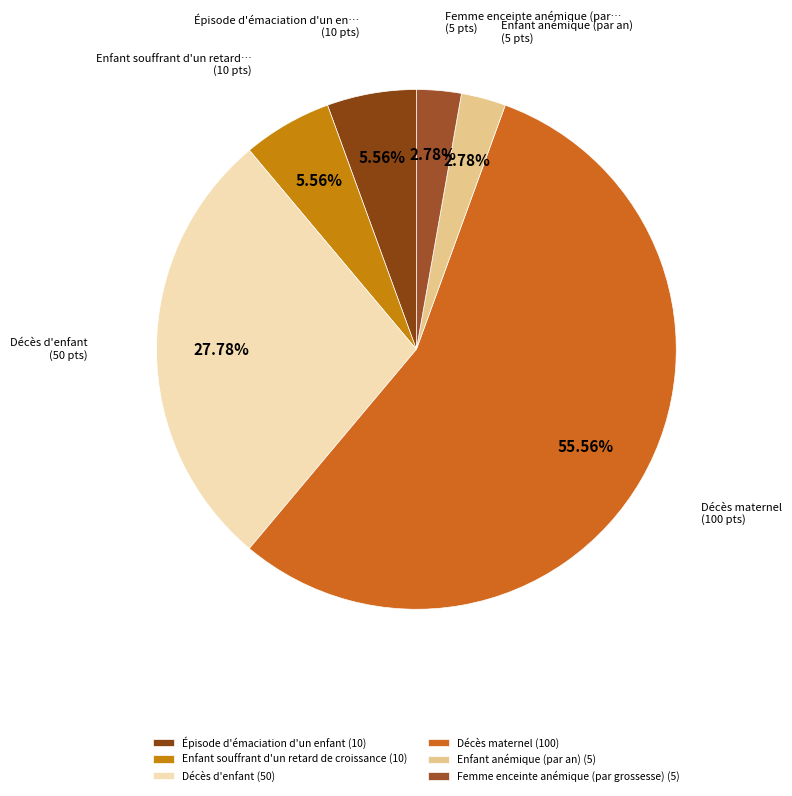

How many slices are in this pie chart?

6